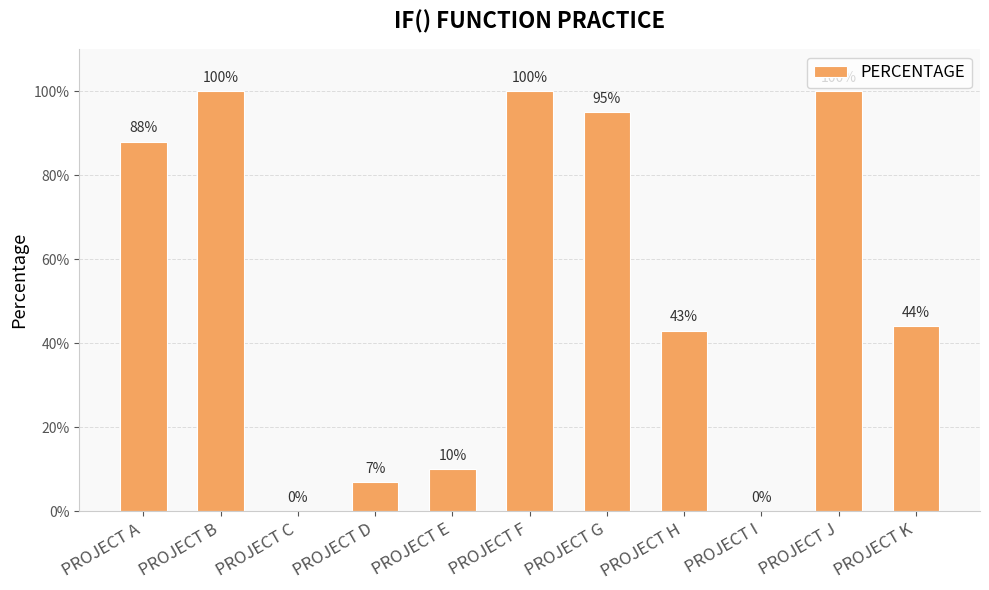

The value at PROJECT K is 0.4. True or false?

True